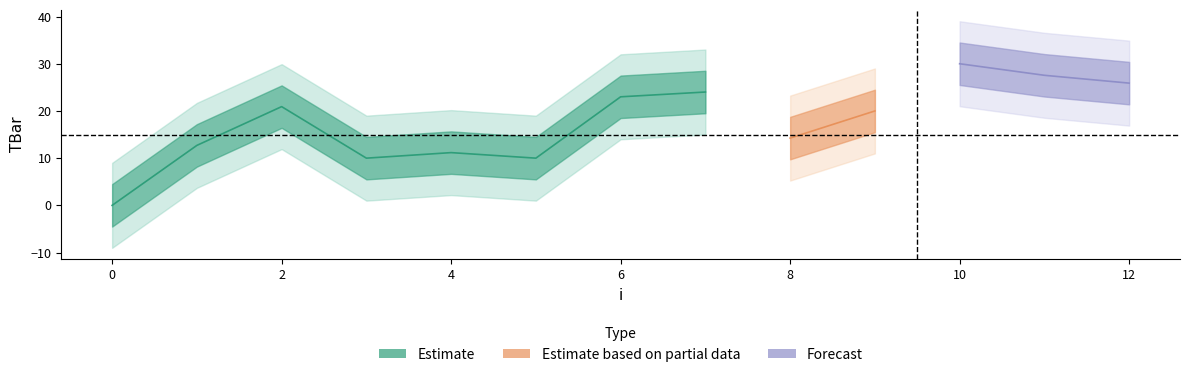

Is it true that the value at 11 is 44.4?

False